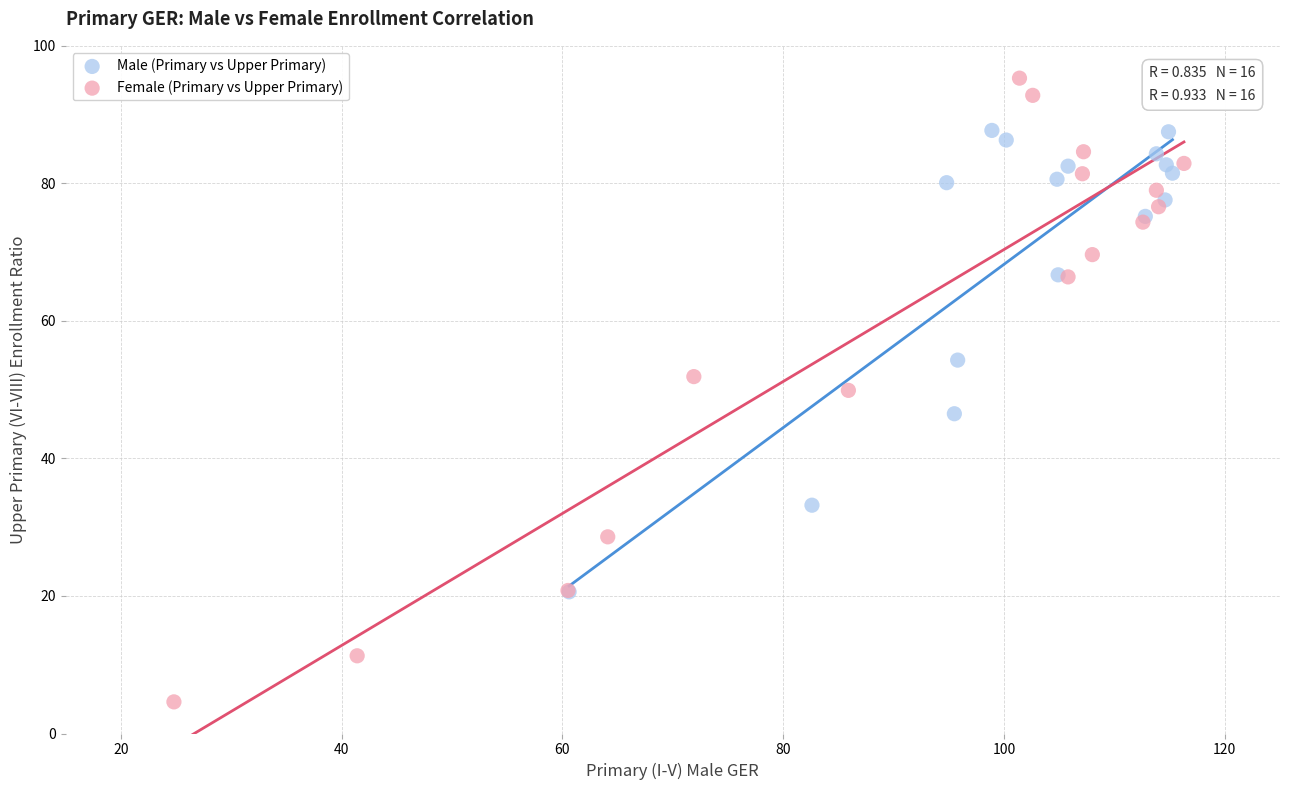

Which series contains the highest Y value?

Female (Primary vs Upper Primary)